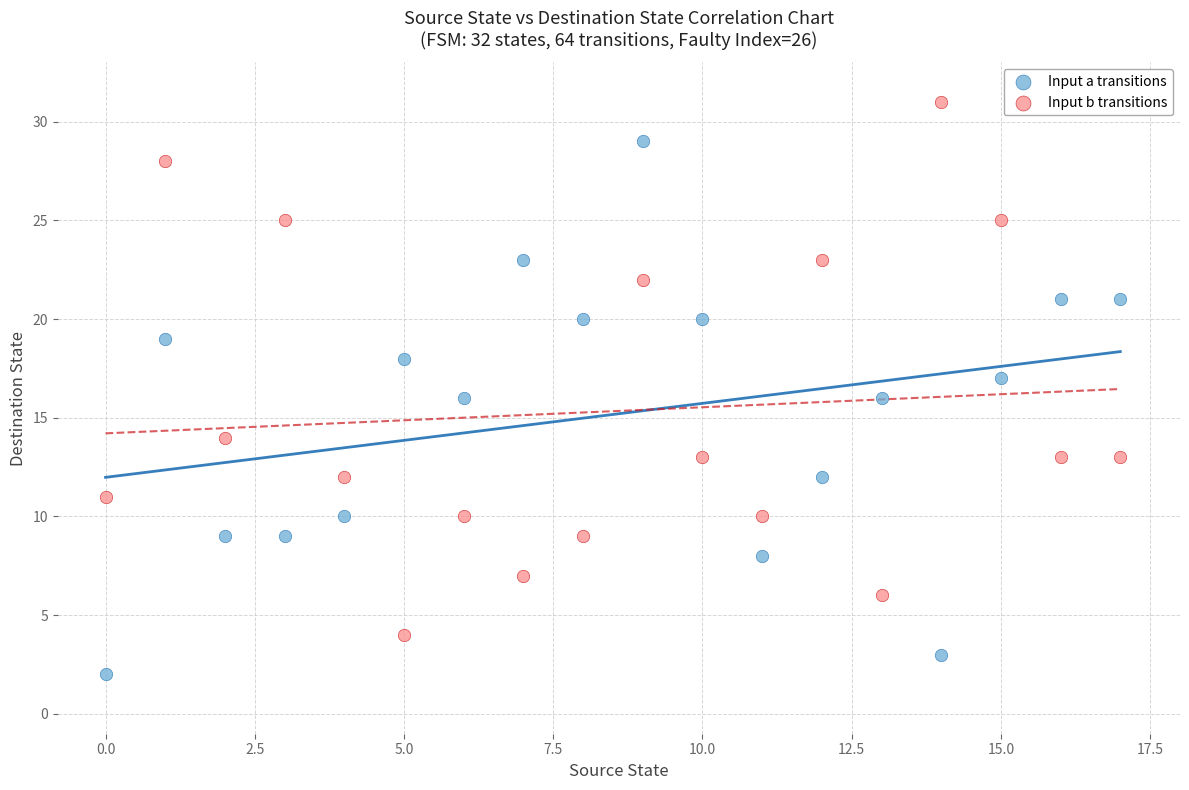

Which series contains the highest Y value?

Input b transitions